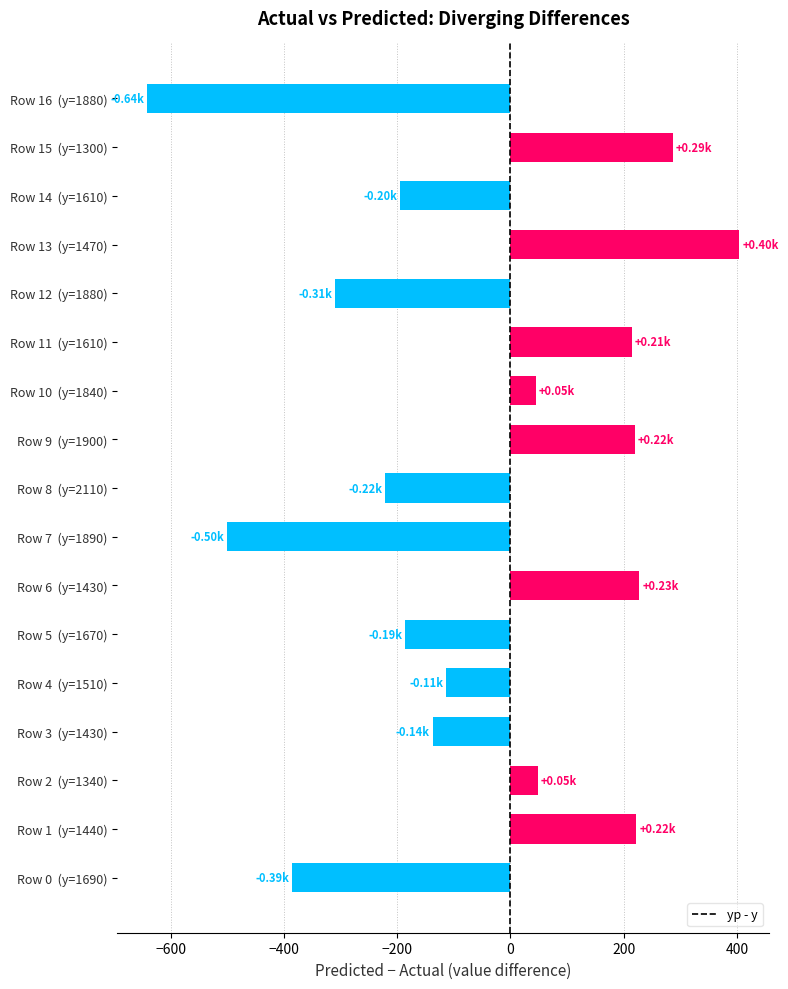

What is the sum of all values?

-1020.8